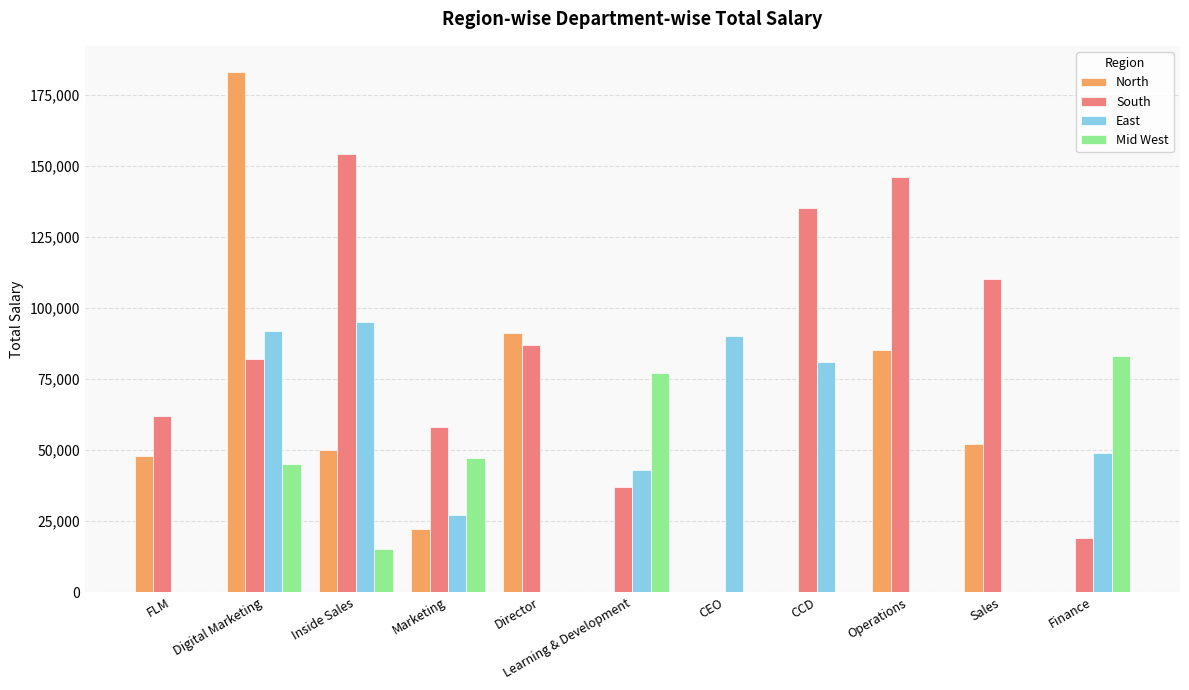

What is the total value across all series at CCD?

216000